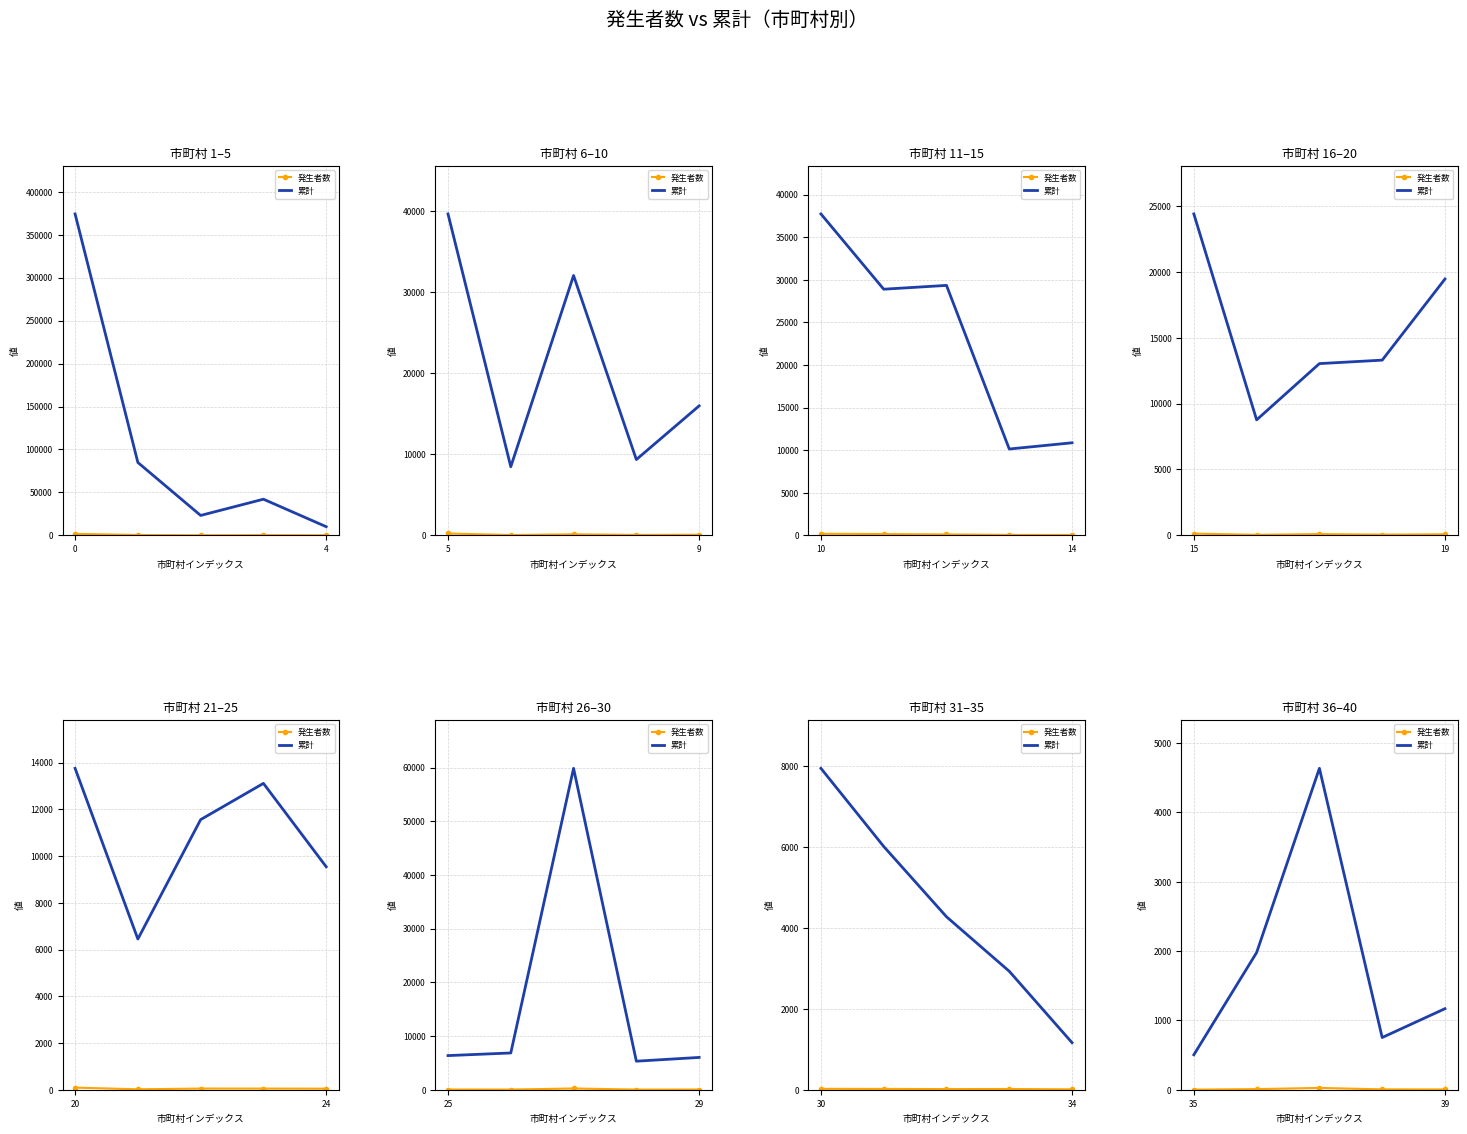

What is the label of the 5th point from the left?

39